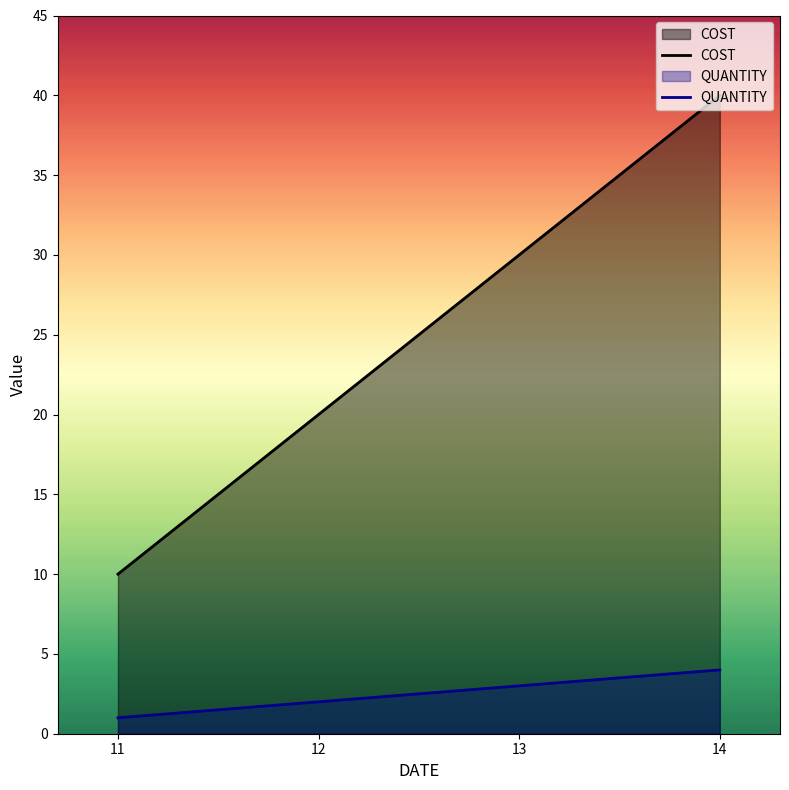

True or false: QUANTITY has more than 1 points higher than both neighbors.

False